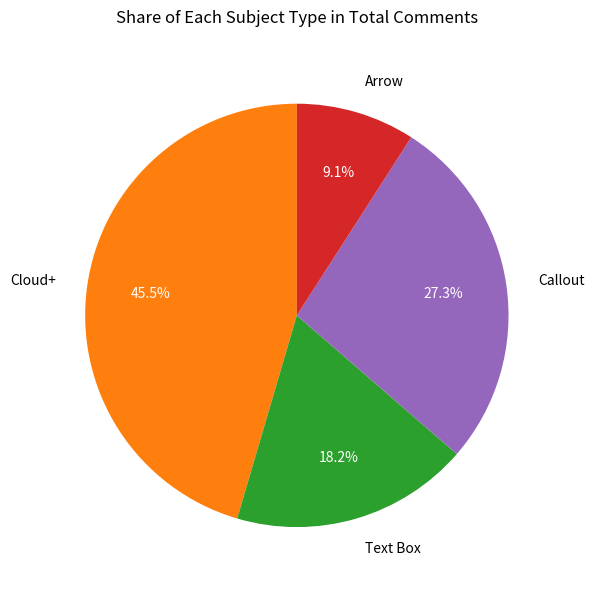

How many segments does this pie chart have?

4